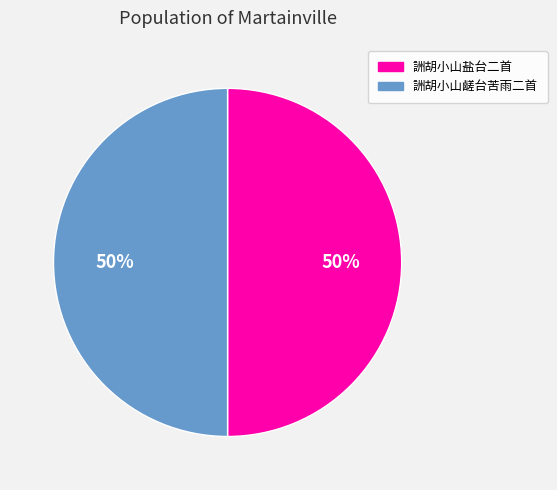

To the nearest percent, what is the average slice percentage?

50%